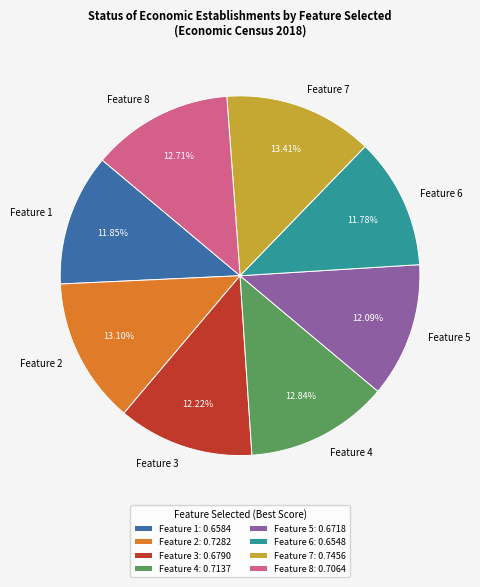

Does Feature 8 account for over 50% of the chart?

No